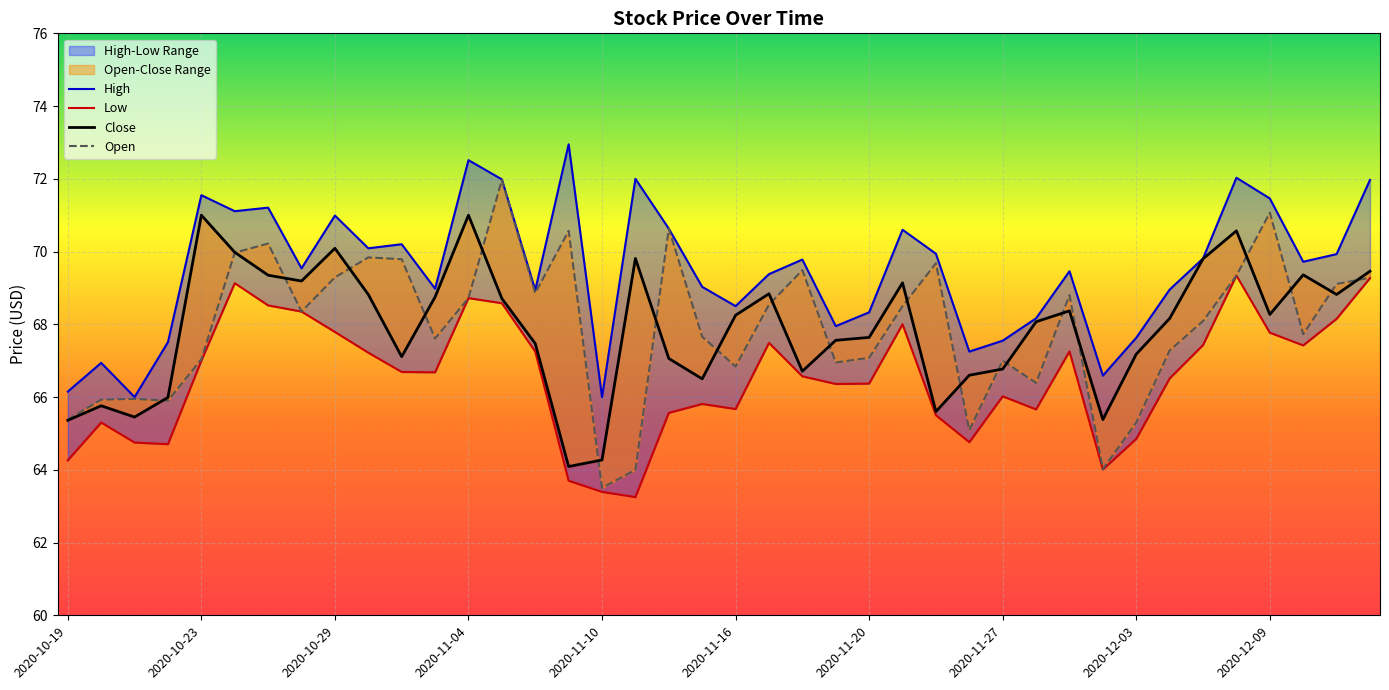

True or false: High and Low intersect in this chart.

False